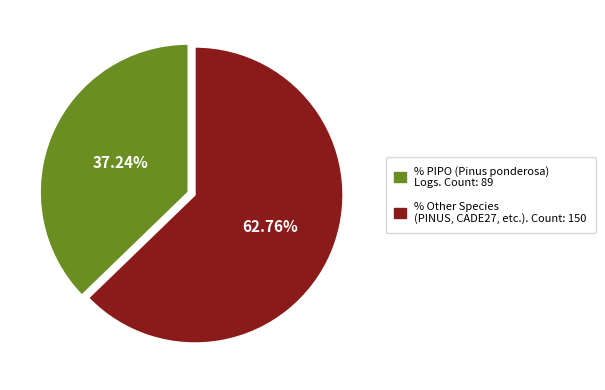

Is there any slice that represents more than half of the pie?

Yes